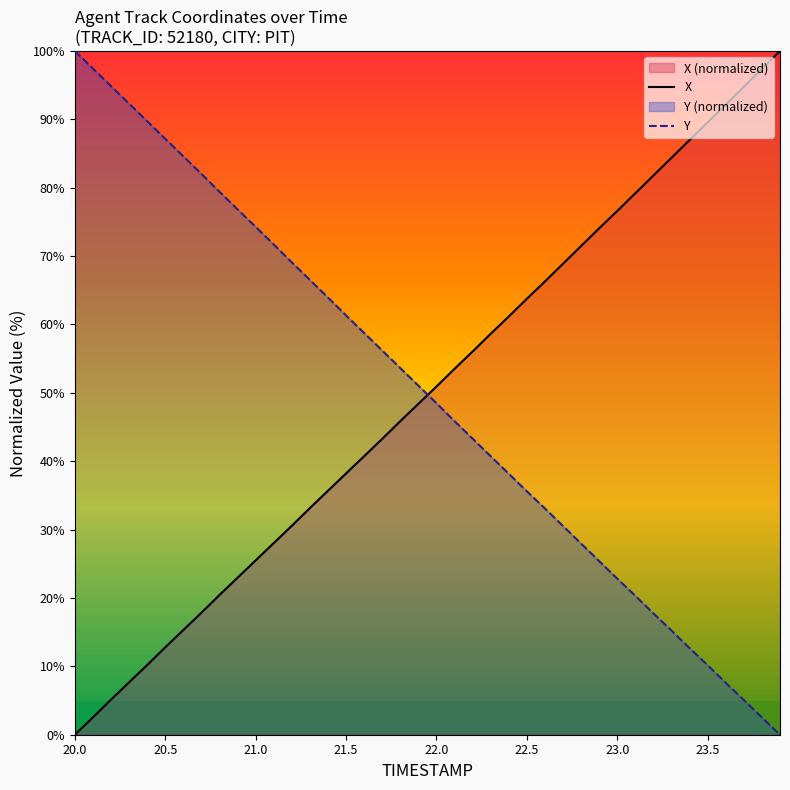

The value of X at 23.5 is 41.2. True or false?

False